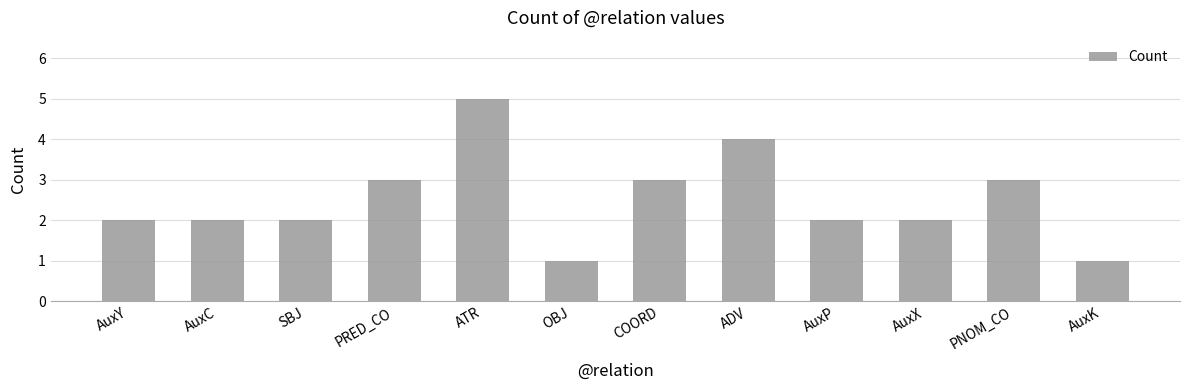

What is the sum of all values?

30